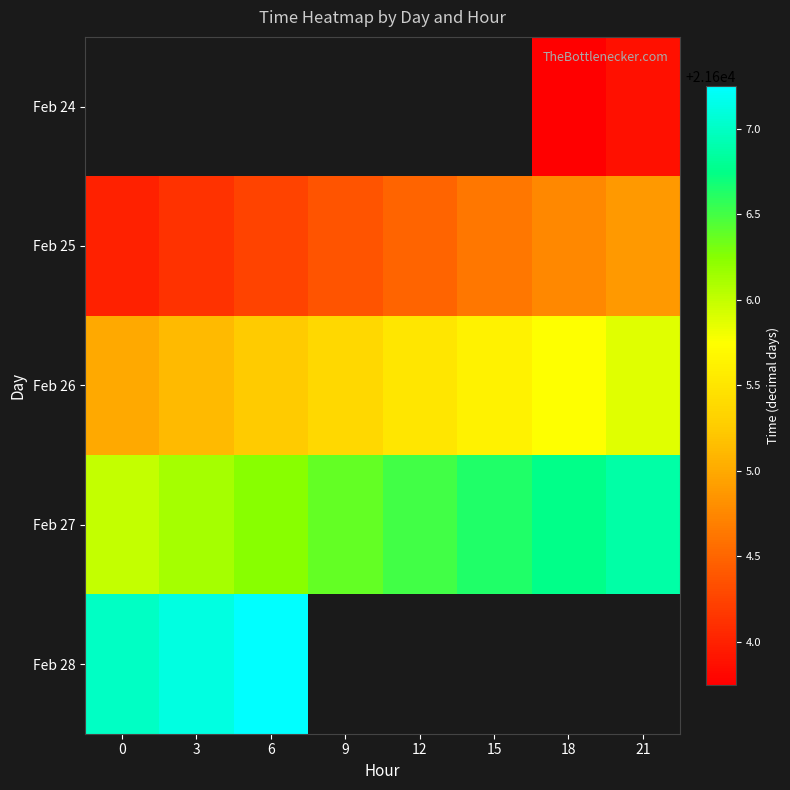

Is it true that Feb 26 equals 21605.2 at 6?

True